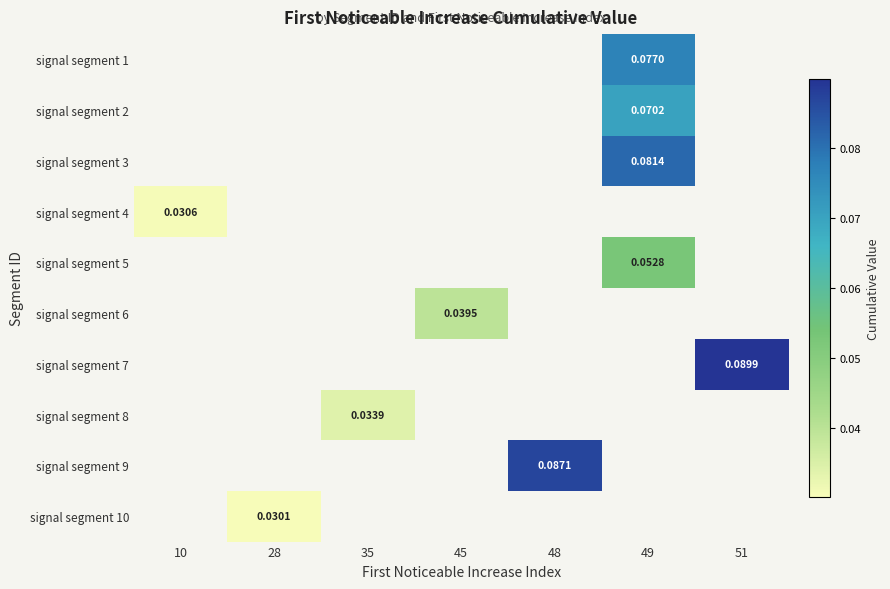

Is the value of signal segment 9 at 48 greater than the value of signal segment 4 at 28?

No